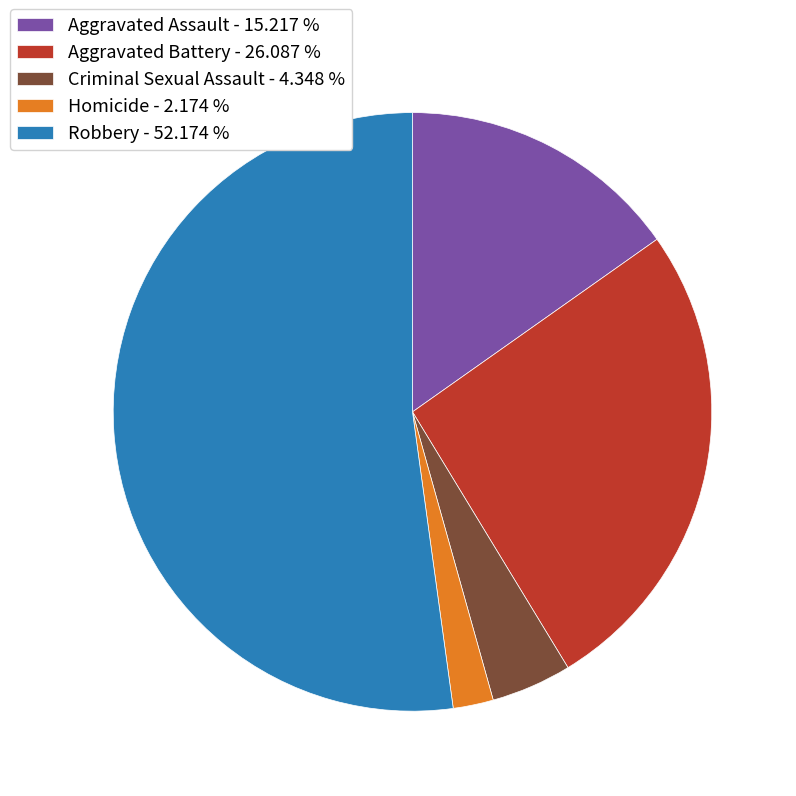

What is the ratio of the value at Homicide to the value at Aggravated Battery?

0.1